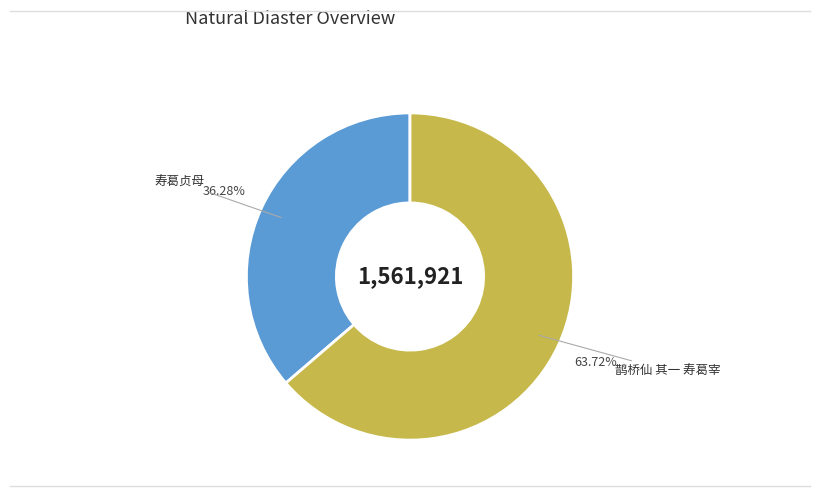

Which slice is the largest?

鹊桥仙 其一 寿葛宰